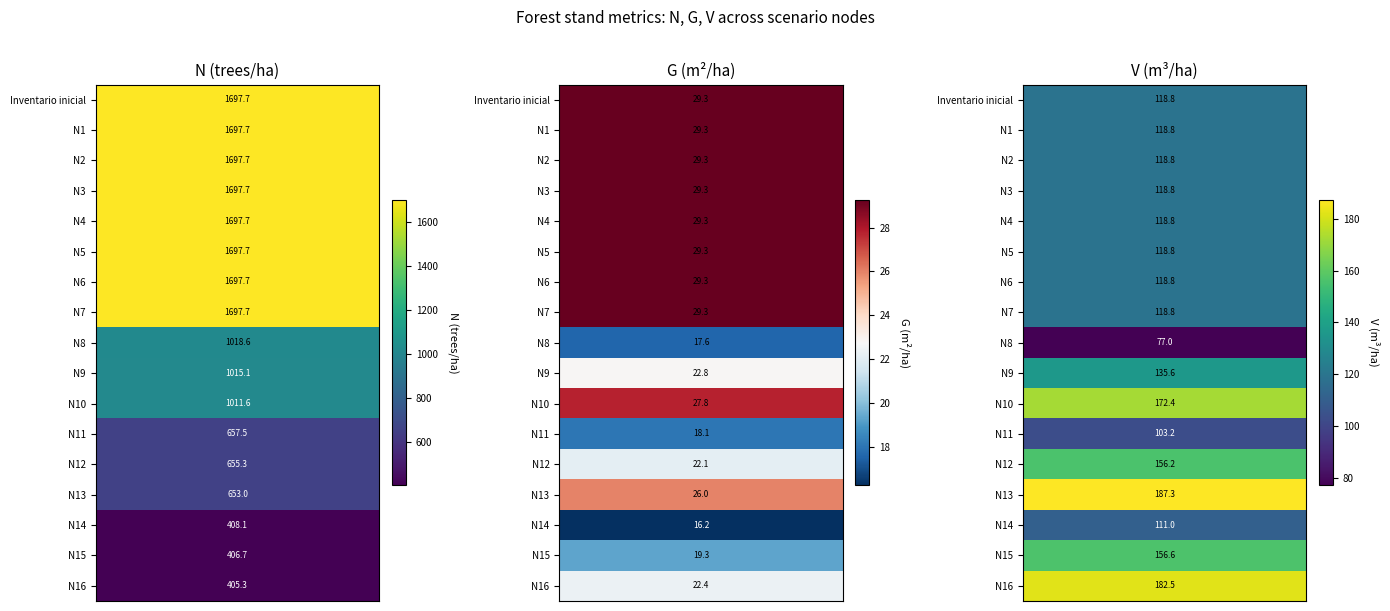

The Nodo 14 - Pies inventariados series shows 181.6 at V. True or false?

False